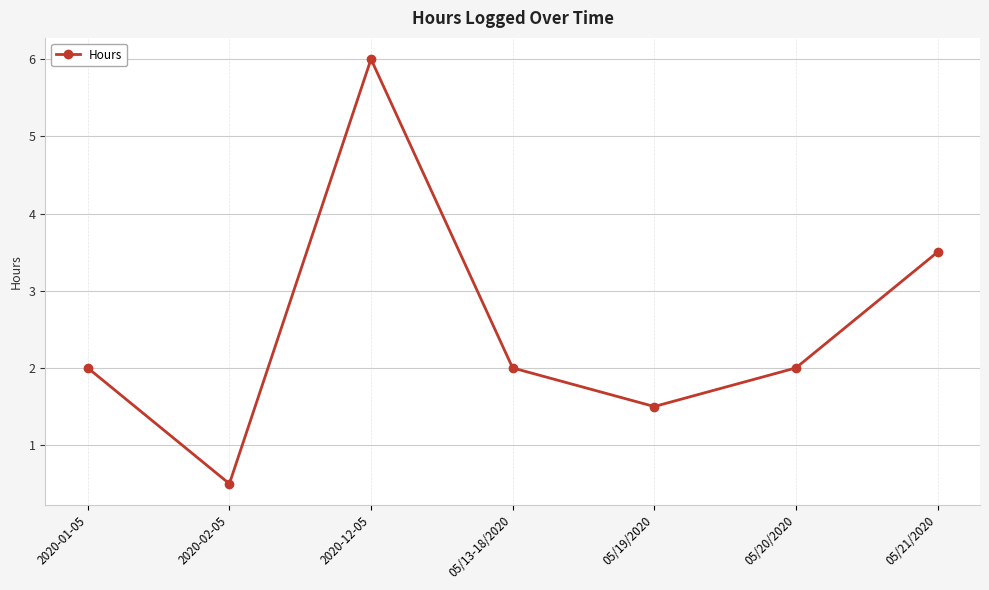

What is the ratio of the value at 2020-02-05 to the value at 2020-12-05?

0.1